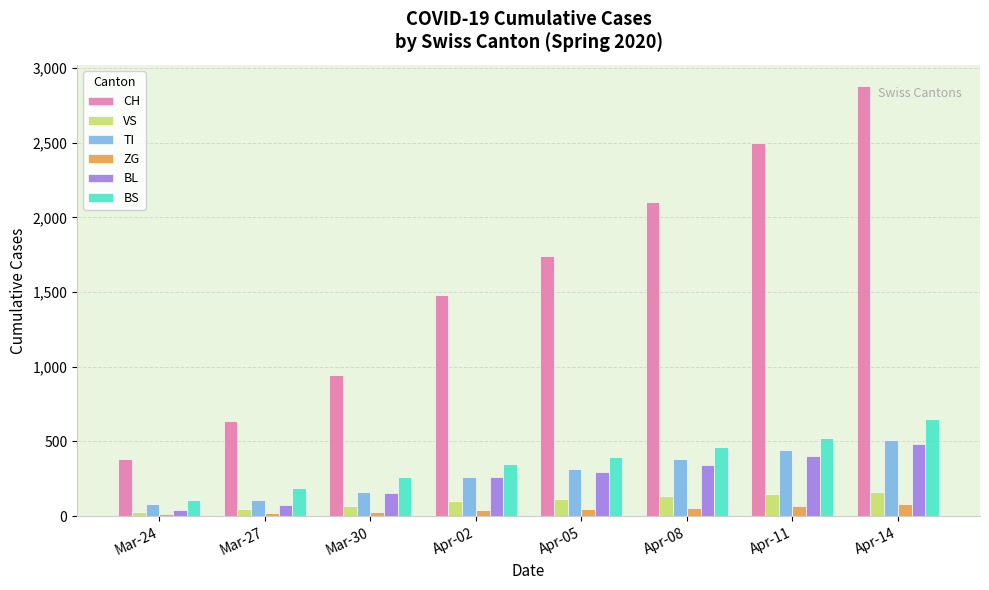

What is the difference between the CH values at Apr-11 and Apr-14?

377